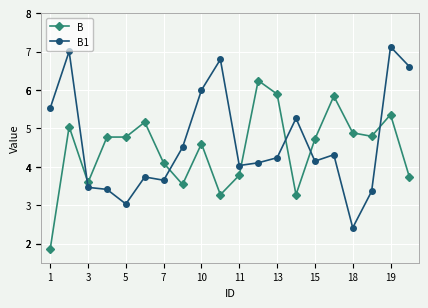

What are all the series names shown in the legend?

B, B1